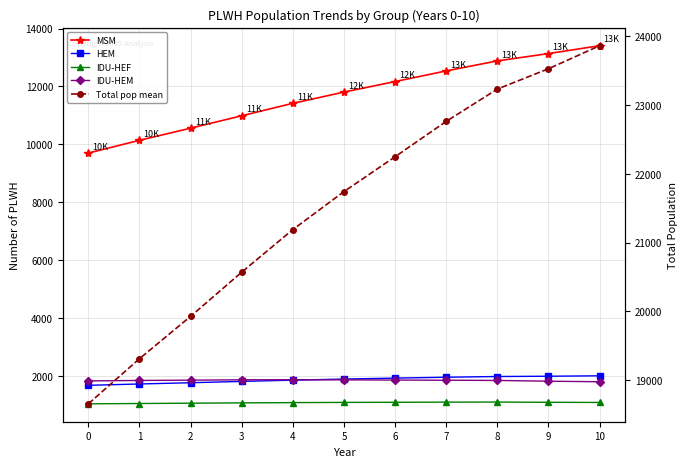

Is it true that HEM equals 3345.6 at 7?

False